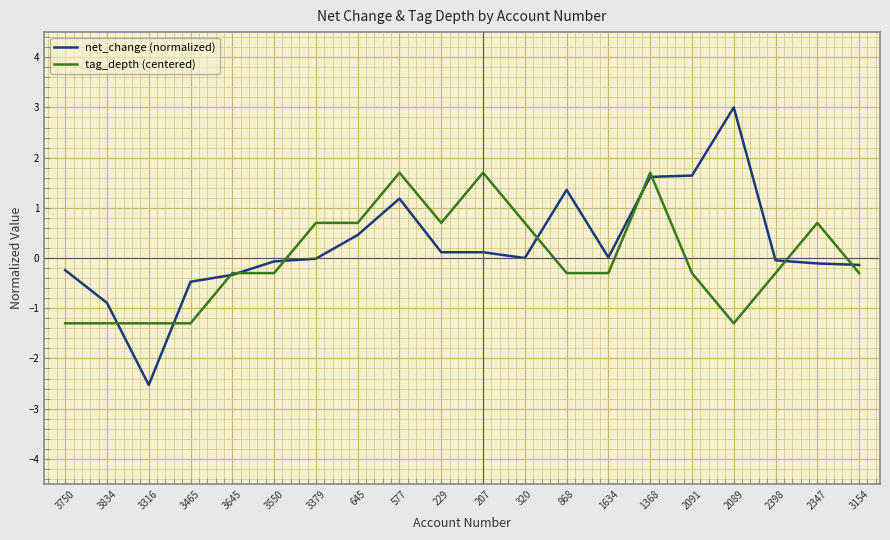

What is the average value of the net_change (normalized) series?

0.2